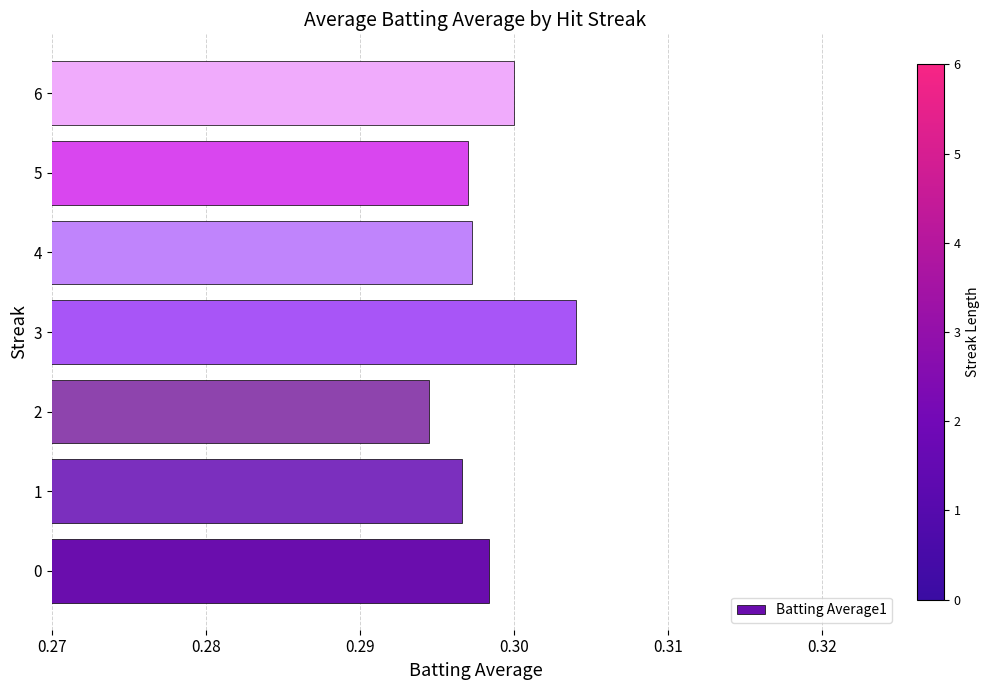

Count the values in the range 0 to 1.

7